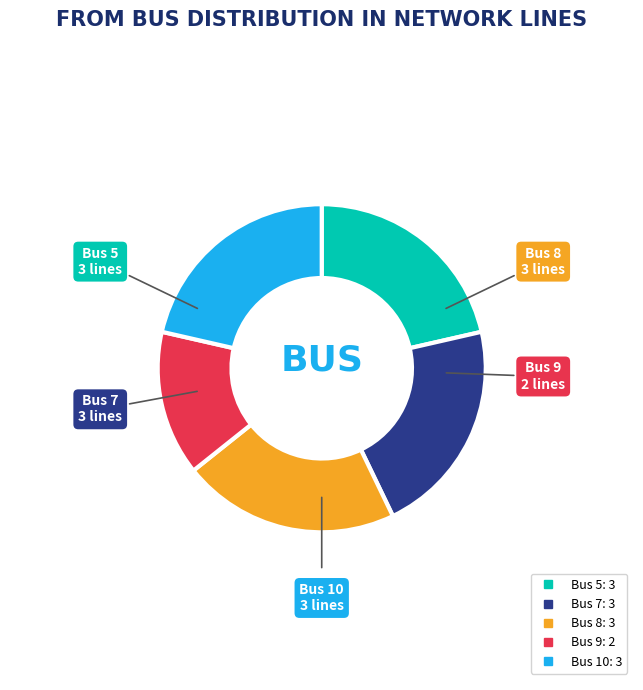

How many slices are in this pie chart?

5